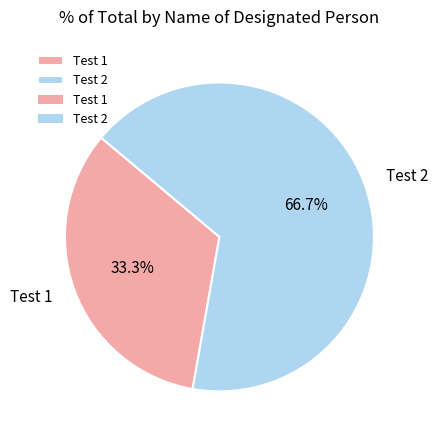

To the nearest percent, what is the difference between the largest and smallest slice percentages?

33%